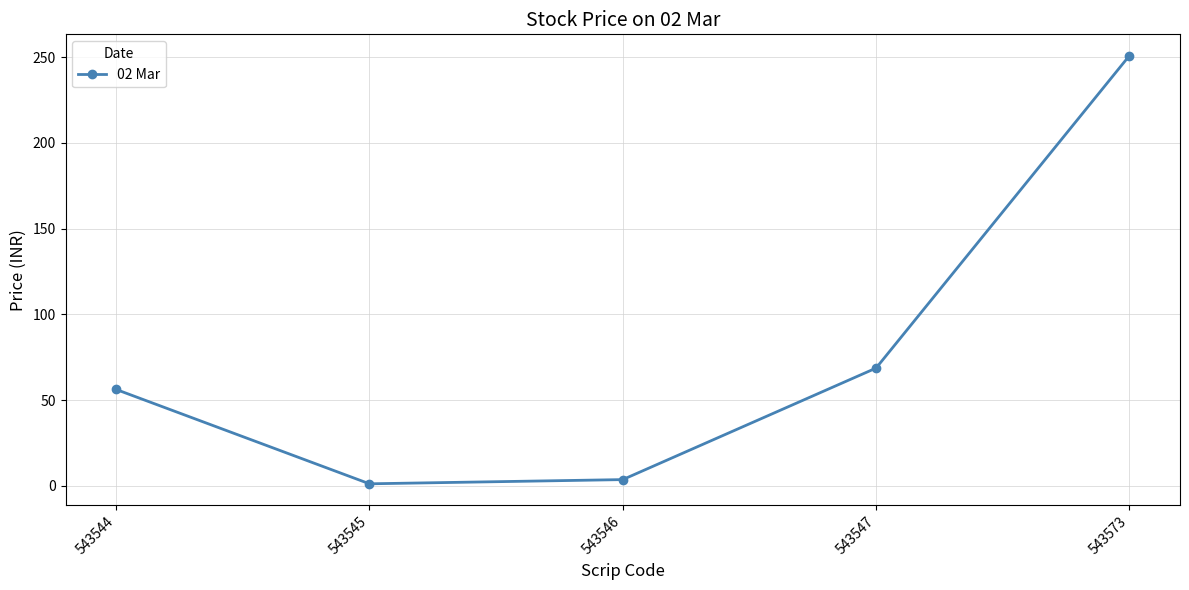

What is the difference between the values at 543547 and 543545?

67.5